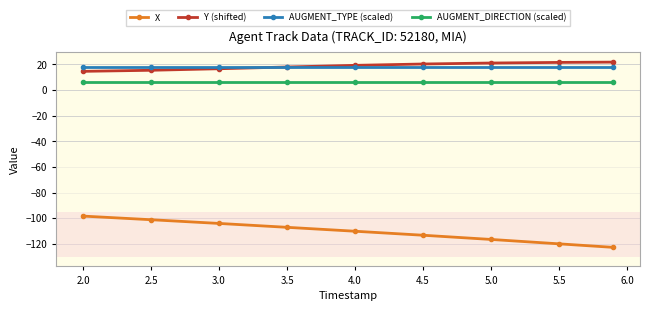

True or false: AUGMENT_TYPE (scaled) and AUGMENT_DIRECTION (scaled) intersect in this chart.

False